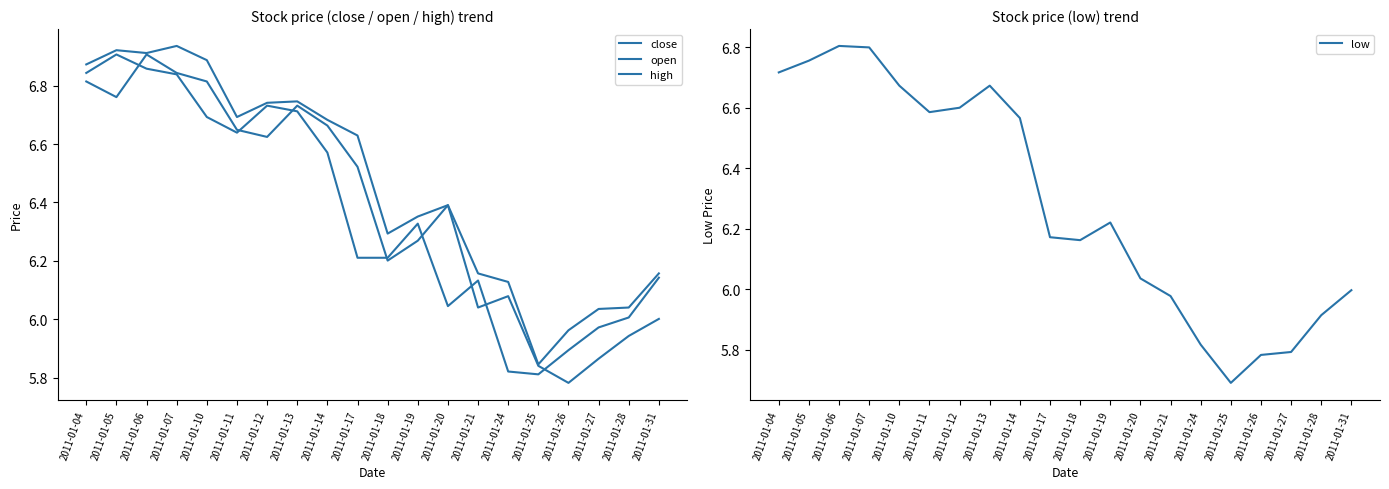

Reading left to right, extract all data points from this chart.

close: 2011-01-04=6.8	2011-01-05=6.9	2011-01-06=6.9	2011-01-07=6.8	2011-01-10=6.7	2011-01-11=6.6	2011-01-12=6.7	2011-01-13=6.7	2011-01-14=6.6	2011-01-17=6.2	2011-01-18=6.2	2011-01-19=6.3	2011-01-20=6.0	2011-01-21=6.1	2011-01-24=5.8	2011-01-25=5.8	2011-01-26=5.9	2011-01-27=6.0	2011-01-28=6.0	2011-01-31=6.1
open: 2011-01-04=6.8	2011-01-05=6.8	2011-01-06=6.9	2011-01-07=6.8	2011-01-10=6.8	2011-01-11=6.6	2011-01-12=6.6	2011-01-13=6.7	2011-01-14=6.7	2011-01-17=6.5	2011-01-18=6.2	2011-01-19=6.3	2011-01-20=6.4	2011-01-21=6.0	2011-01-24=6.1	2011-01-25=5.8	2011-01-26=5.8	2011-01-27=5.9	2011-01-28=5.9	2011-01-31=6.0
high: 2011-01-04=6.9	2011-01-05=6.9	2011-01-06=6.9	2011-01-07=6.9	2011-01-10=6.9	2011-01-11=6.7	2011-01-12=6.7	2011-01-13=6.7	2011-01-14=6.7	2011-01-17=6.6	2011-01-18=6.3	2011-01-19=6.4	2011-01-20=6.4	2011-01-21=6.2	2011-01-24=6.1	2011-01-25=5.8	2011-01-26=6.0	2011-01-27=6.0	2011-01-28=6.0	2011-01-31=6.2
low: 2011-01-04=6.7	2011-01-05=6.8	2011-01-06=6.8	2011-01-07=6.8	2011-01-10=6.7	2011-01-11=6.6	2011-01-12=6.6	2011-01-13=6.7	2011-01-14=6.6	2011-01-17=6.2	2011-01-18=6.2	2011-01-19=6.2	2011-01-20=6.0	2011-01-21=6.0	2011-01-24=5.8	2011-01-25=5.7	2011-01-26=5.8	2011-01-27=5.8	2011-01-28=5.9	2011-01-31=6.0